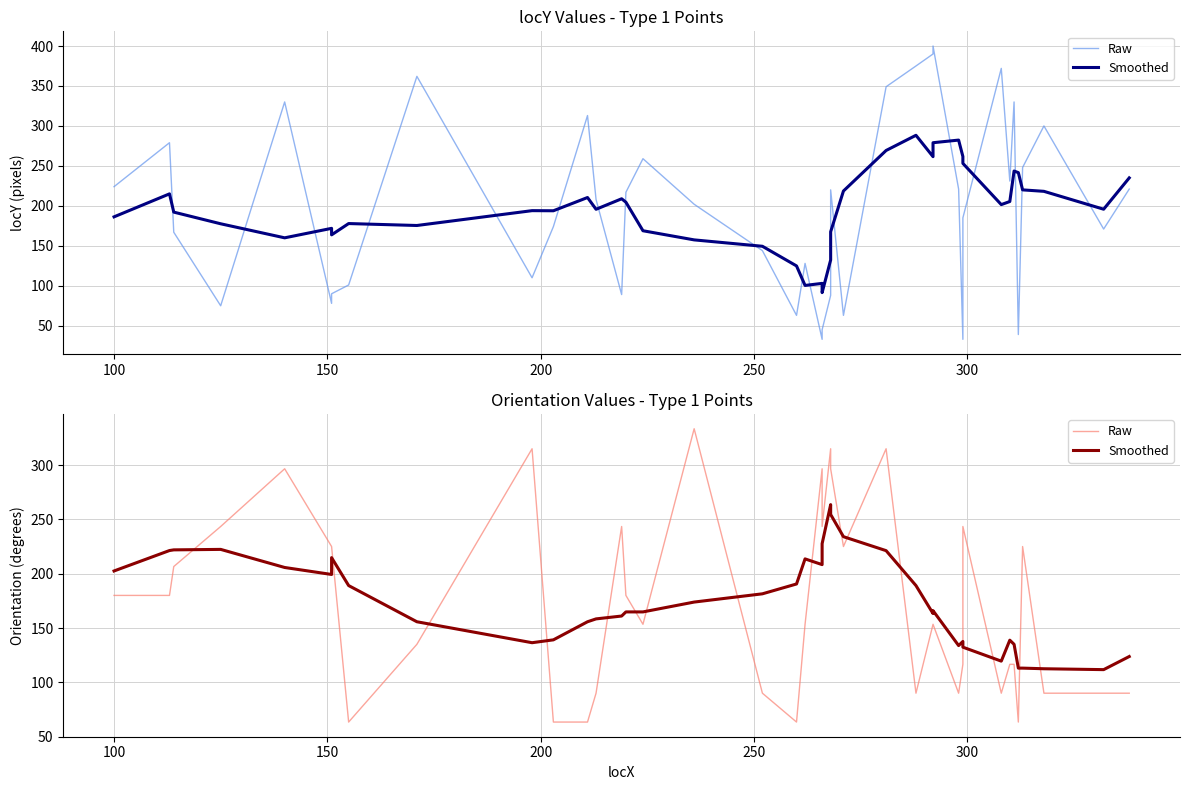

What is the sum of all Smoothed values?

6971.6